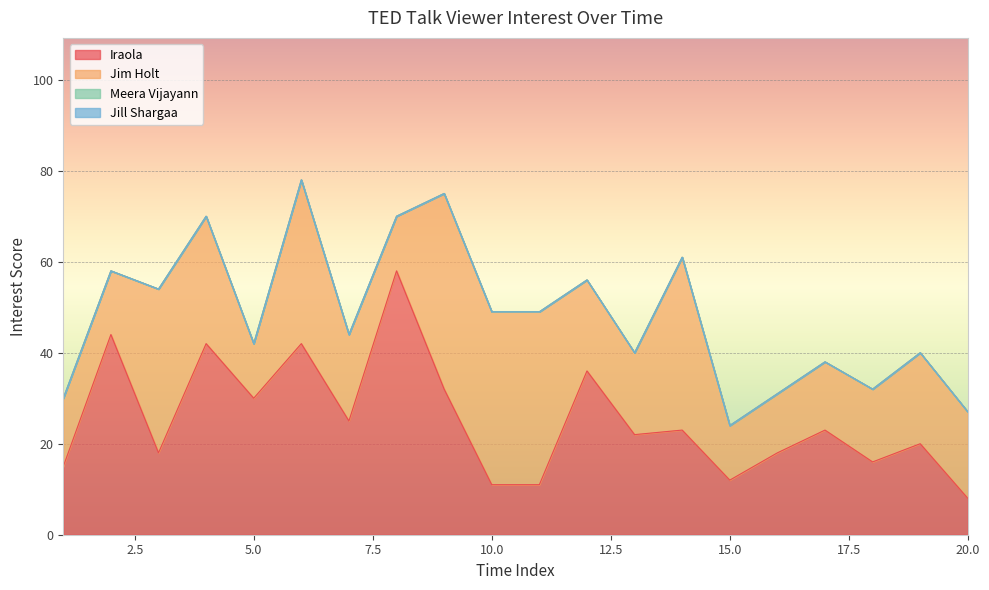

True or false: Meera Vijayann and Iraola cross at least once.

False